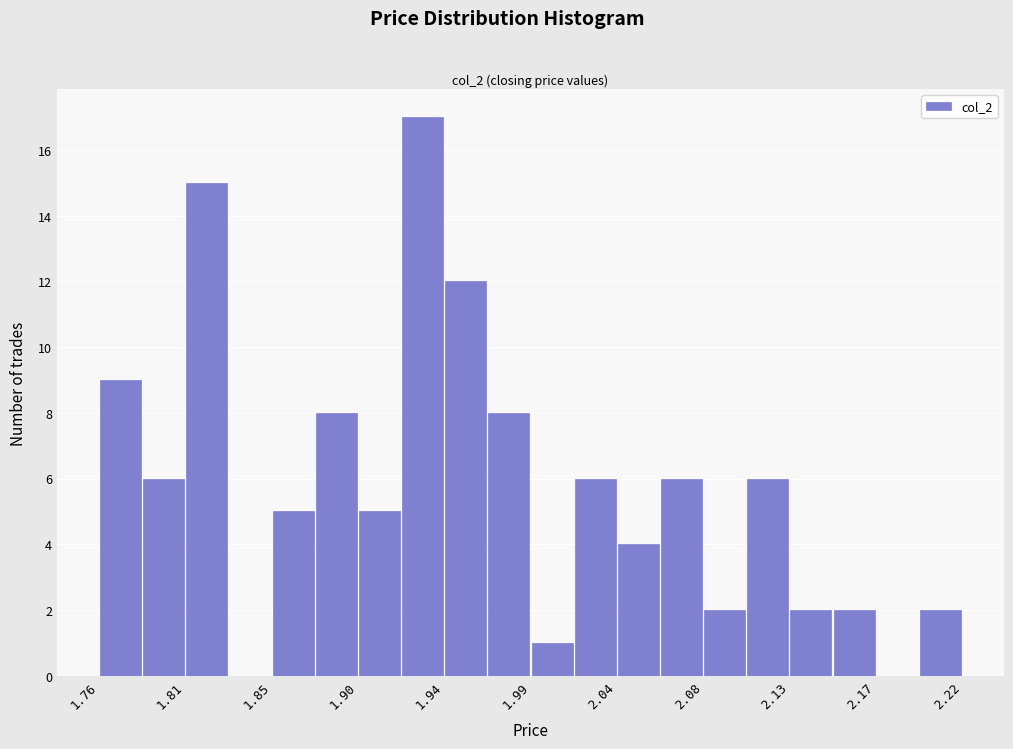

What is the height of the bar covering 2.197 to 2.220 on the x-axis? Neither the bar edges nor the heights are printed on the chart, so give them approximately, as read against the axes.

2